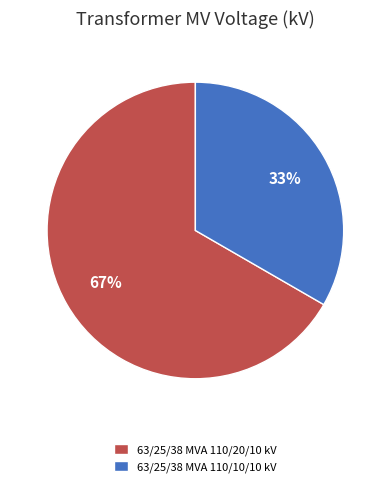

Is it true that 63/25/38 MVA 110/10/10 kV is 48% of the pie?

False